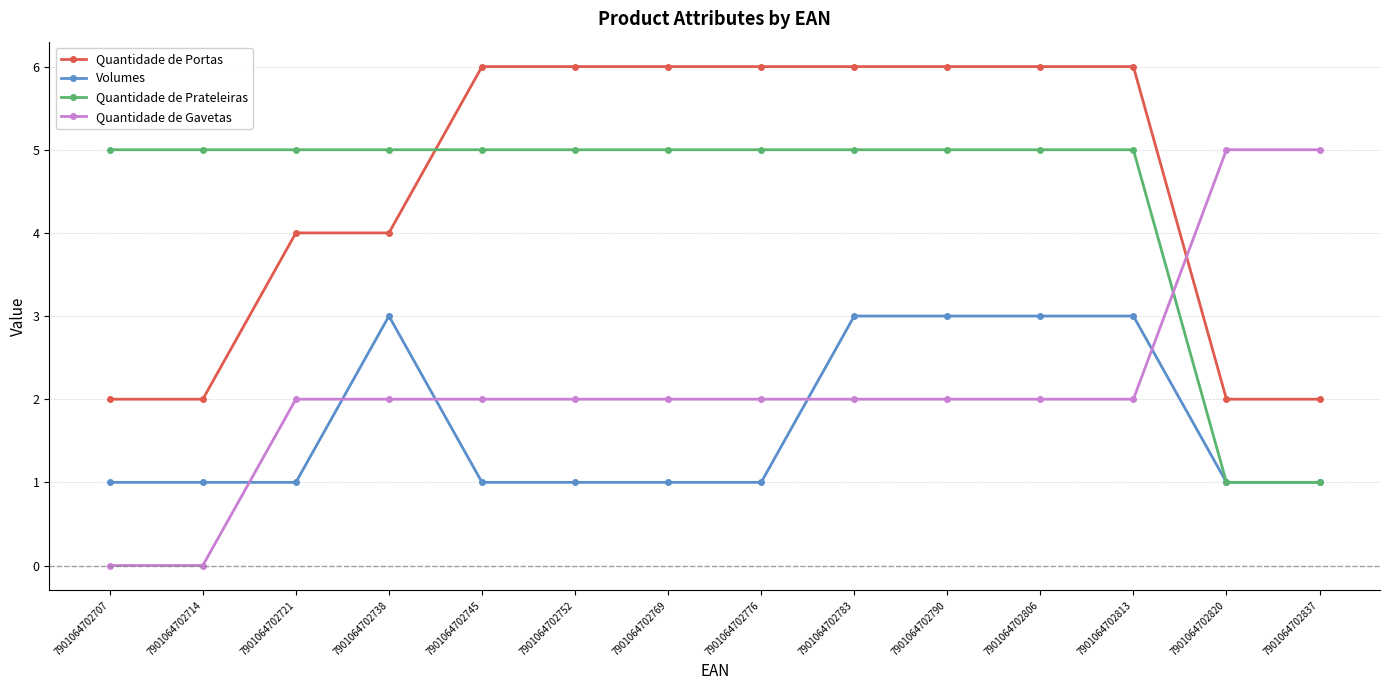

Between which two adjacent categories do Volumes and Quantidade de Gavetas first intersect?

7901064702714 and 7901064702721